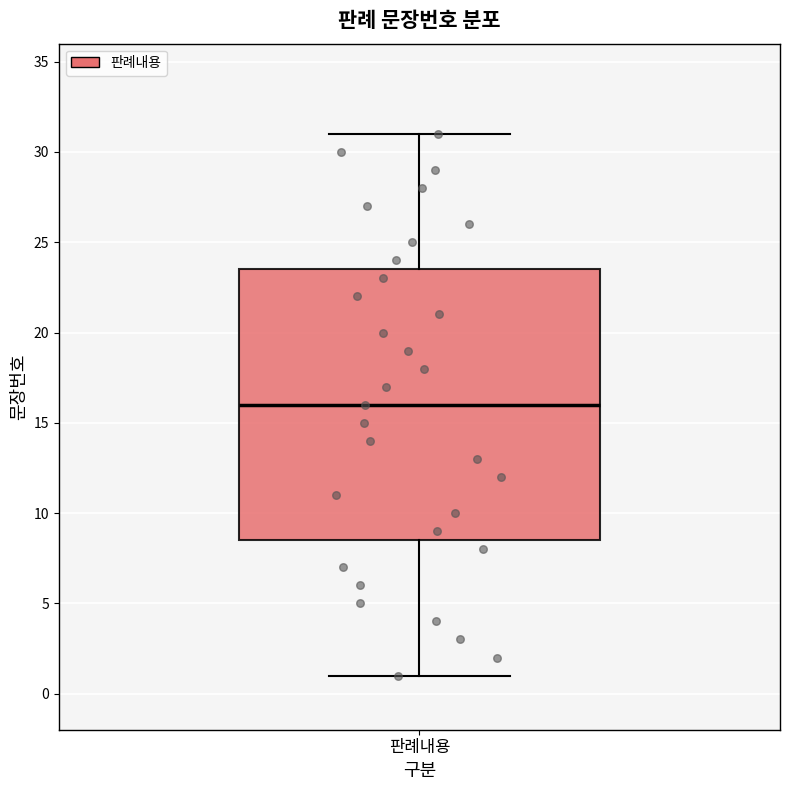

Read this box plot against the y-axis: the position of the median line, the range covered by the box, and the ends of both whiskers. The values are not printed on the chart, so give them approximately, as read against the axis.

median 16.0, box 8.5 to 23.5, whiskers 1.0 to 31.0